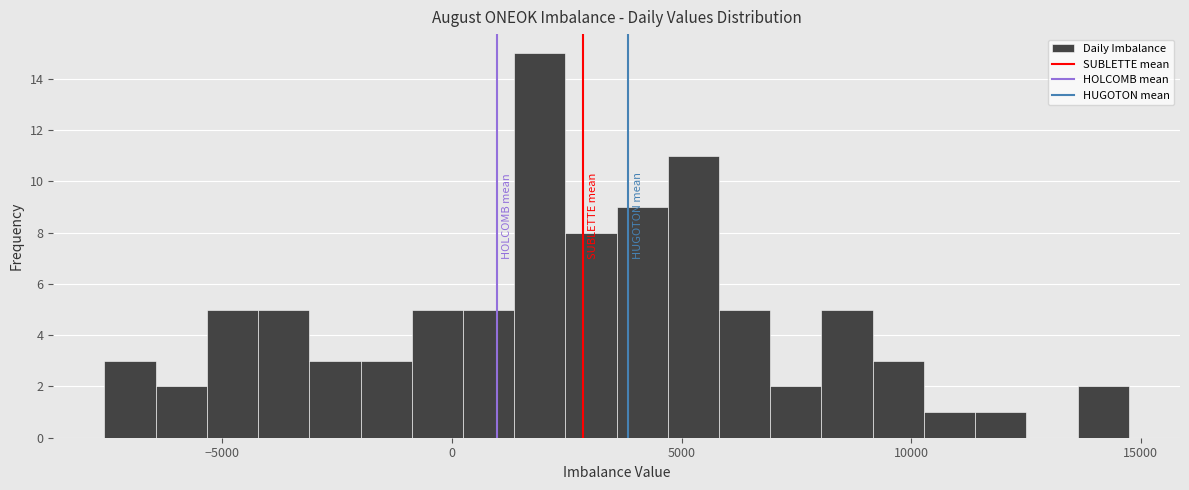

Read against the x-axis, roughly where is the centre of the tallest bar?

2000